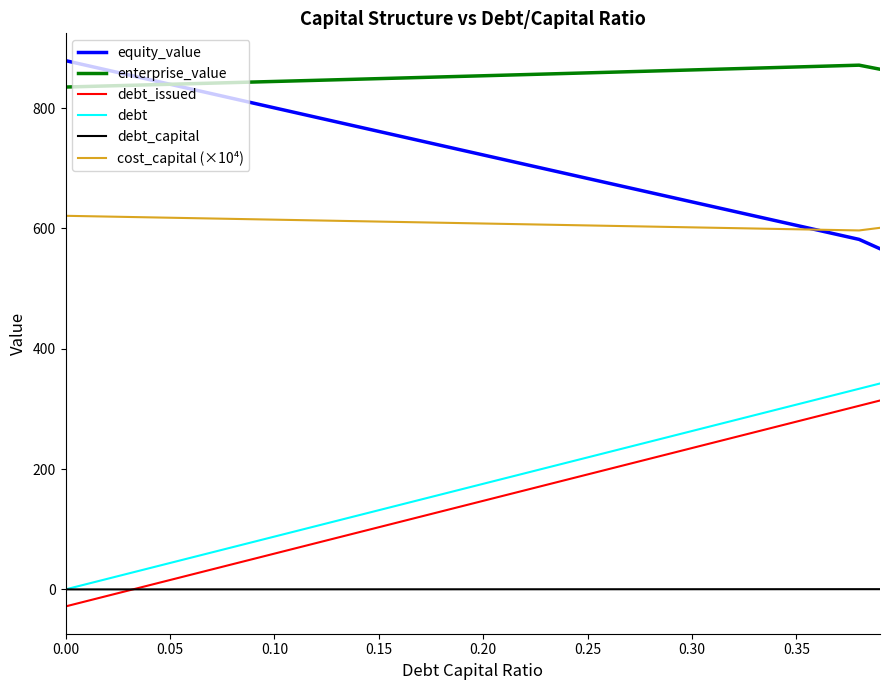

What is the minimum value shown in the chart?

-28.3